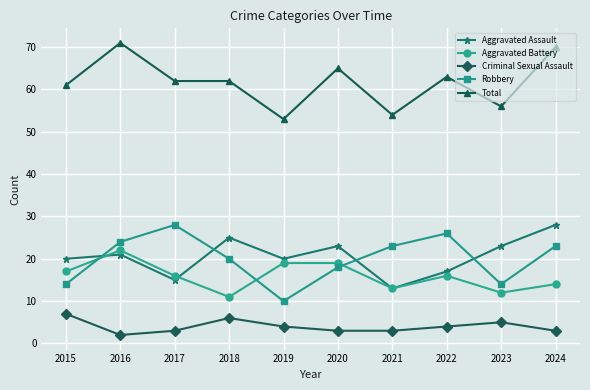

Which series changed the most between 2016 and 2019?

Total